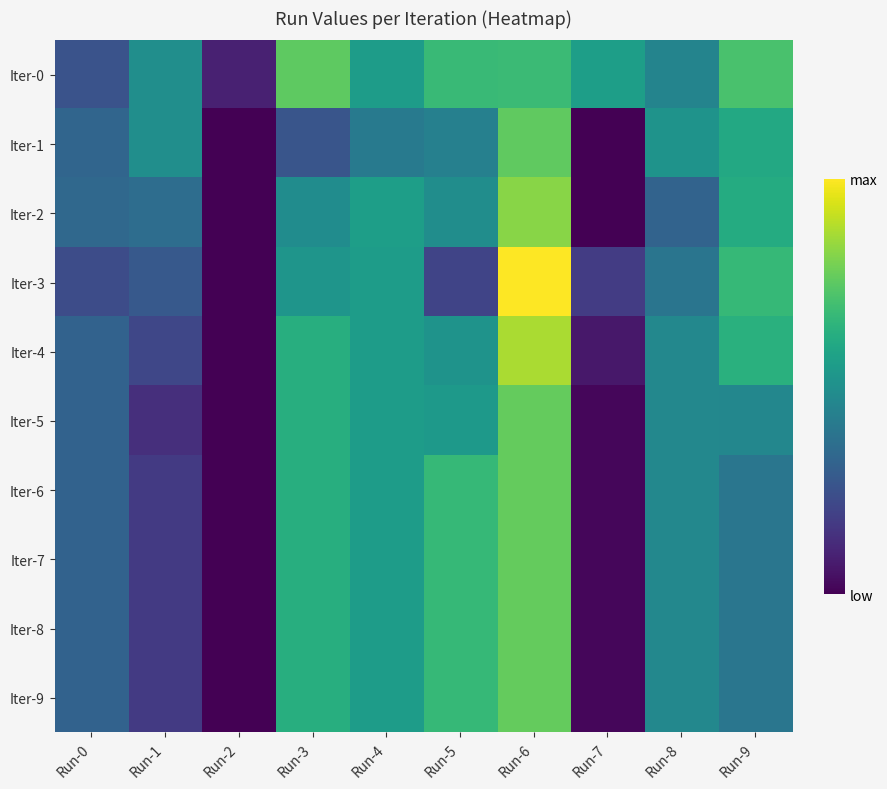

Reading right to left, list all the values displayed in this chart.

Iter-0: Run-9=0.1	Run-8=0.1	Run-7=0.1	Run-6=0.1	Run-5=0.1	Run-4=0.1	Run-3=0.1	Run-2=0.0	Run-1=0.1	Run-0=0.1
Iter-1: Run-9=0.1	Run-8=0.1	Run-7=0.0	Run-6=0.1	Run-5=0.1	Run-4=0.1	Run-3=0.1	Run-2=0.0	Run-1=0.1	Run-0=0.1
Iter-2: Run-9=0.1	Run-8=0.1	Run-7=0.0	Run-6=0.2	Run-5=0.1	Run-4=0.1	Run-3=0.1	Run-2=0.0	Run-1=0.1	Run-0=0.1
Iter-3: Run-9=0.1	Run-8=0.1	Run-7=0.0	Run-6=0.2	Run-5=0.0	Run-4=0.1	Run-3=0.1	Run-2=0.0	Run-1=0.1	Run-0=0.0
Iter-4: Run-9=0.1	Run-8=0.1	Run-7=0.0	Run-6=0.2	Run-5=0.1	Run-4=0.1	Run-3=0.1	Run-2=0.0	Run-1=0.0	Run-0=0.1
Iter-5: Run-9=0.1	Run-8=0.1	Run-7=0.0	Run-6=0.2	Run-5=0.1	Run-4=0.1	Run-3=0.1	Run-2=0.0	Run-1=0.0	Run-0=0.1
Iter-6: Run-9=0.1	Run-8=0.1	Run-7=0.0	Run-6=0.2	Run-5=0.1	Run-4=0.1	Run-3=0.1	Run-2=0.0	Run-1=0.0	Run-0=0.1
Iter-7: Run-9=0.1	Run-8=0.1	Run-7=0.0	Run-6=0.2	Run-5=0.1	Run-4=0.1	Run-3=0.1	Run-2=0.0	Run-1=0.0	Run-0=0.1
Iter-8: Run-9=0.1	Run-8=0.1	Run-7=0.0	Run-6=0.2	Run-5=0.1	Run-4=0.1	Run-3=0.1	Run-2=0.0	Run-1=0.0	Run-0=0.1
Iter-9: Run-9=0.1	Run-8=0.1	Run-7=0.0	Run-6=0.2	Run-5=0.1	Run-4=0.1	Run-3=0.1	Run-2=0.0	Run-1=0.0	Run-0=0.1